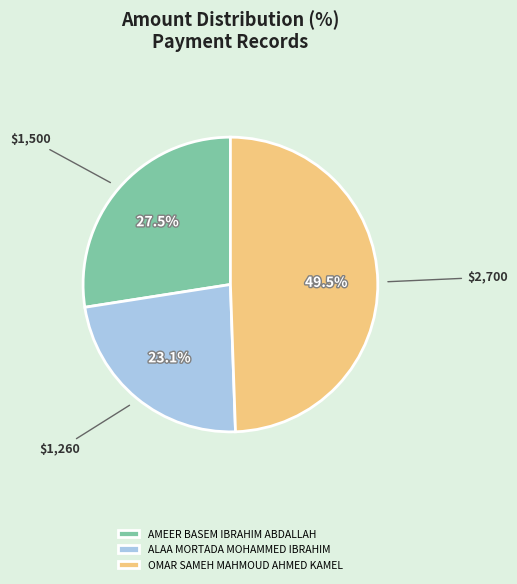

To the nearest percent, what portion does ALAA MORTADA MOHAMMED IBRAHIM represent?

23%